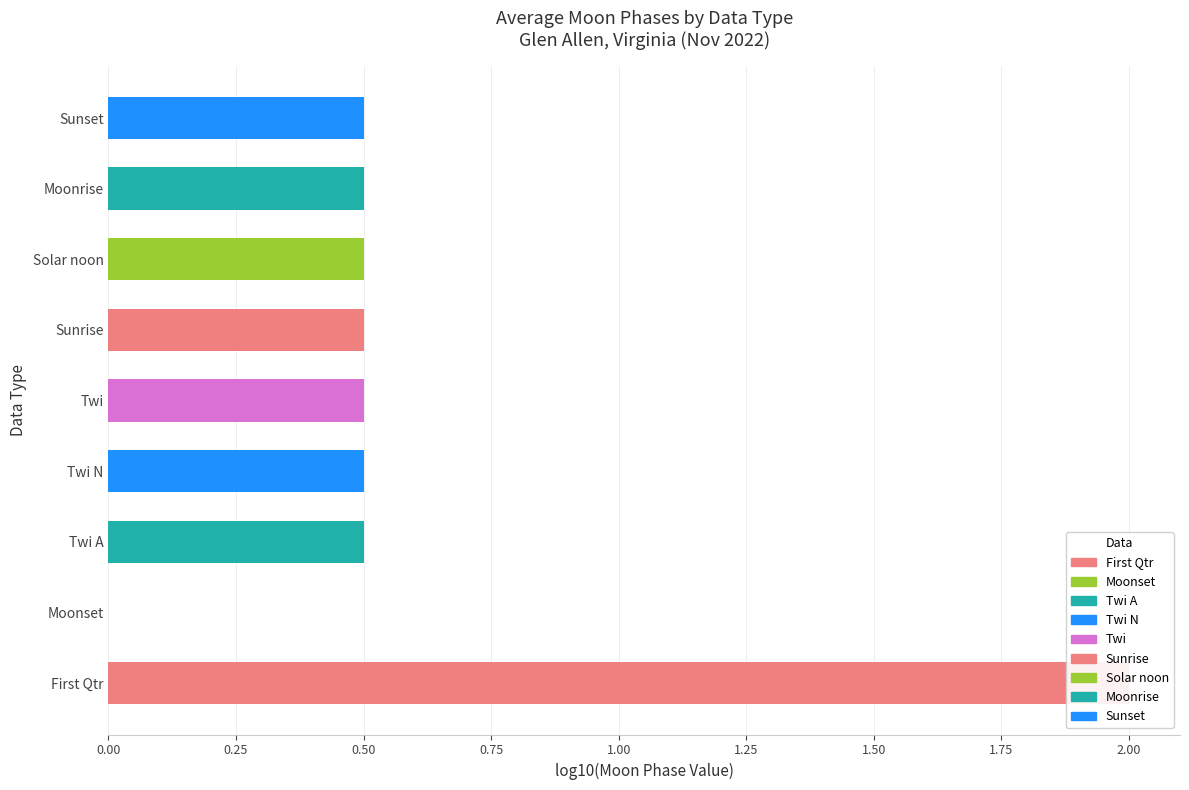

Which category has the lowest value across all series?

Moonset